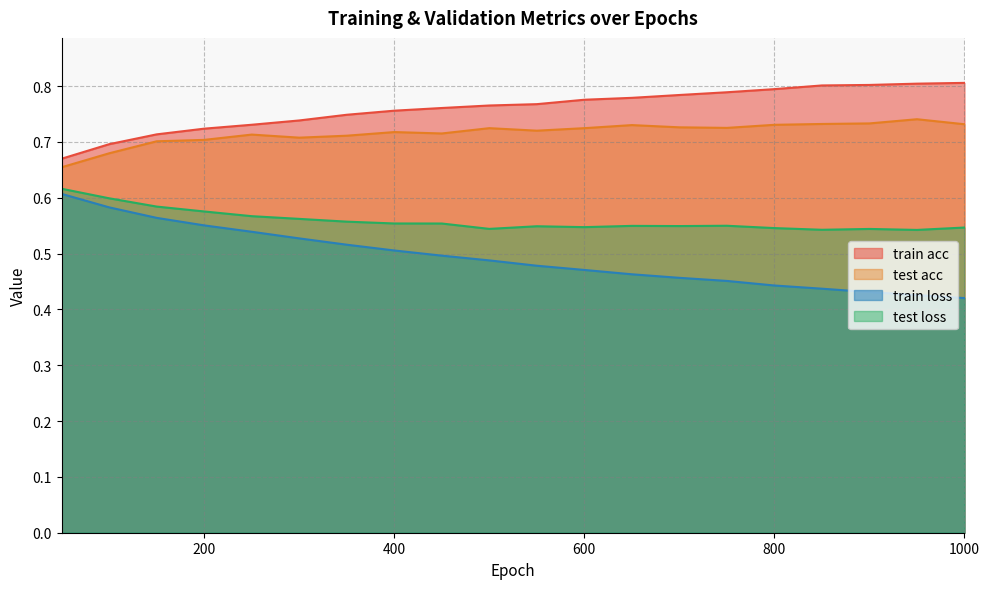

At how many categories does at least one series exceed 0?

20